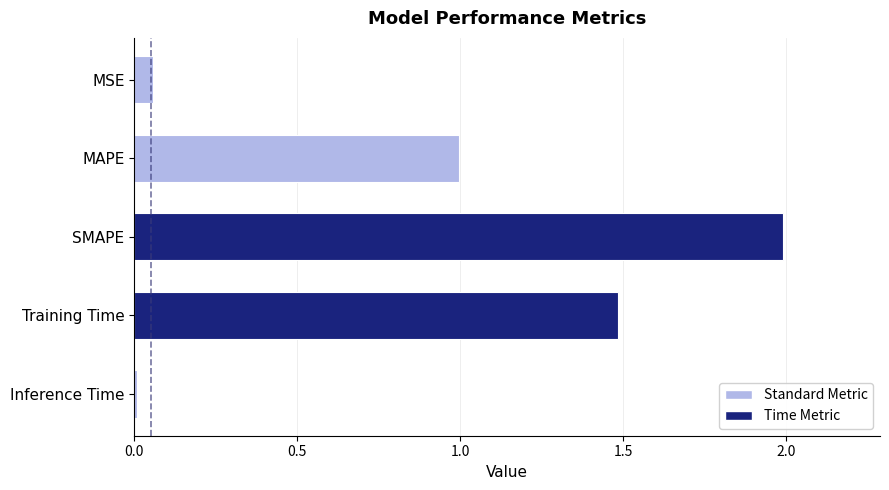

Count the number of categories in the chart.

5